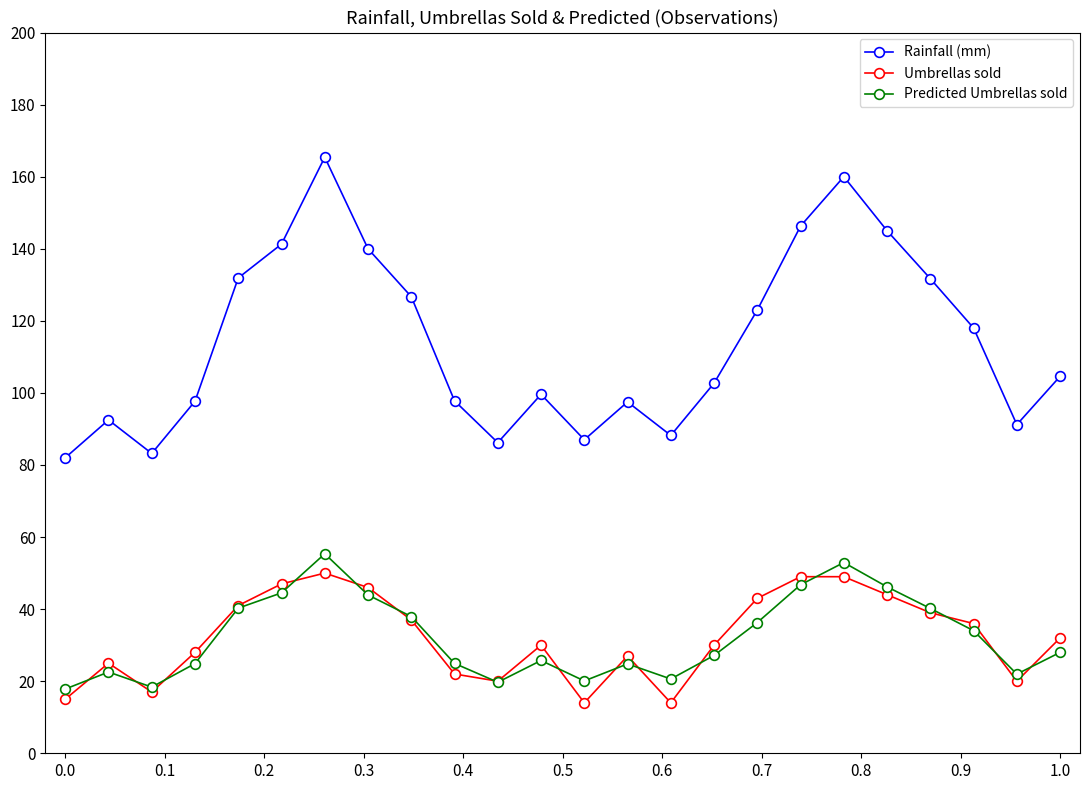

At how many categories does at least one series exceed 106?

11